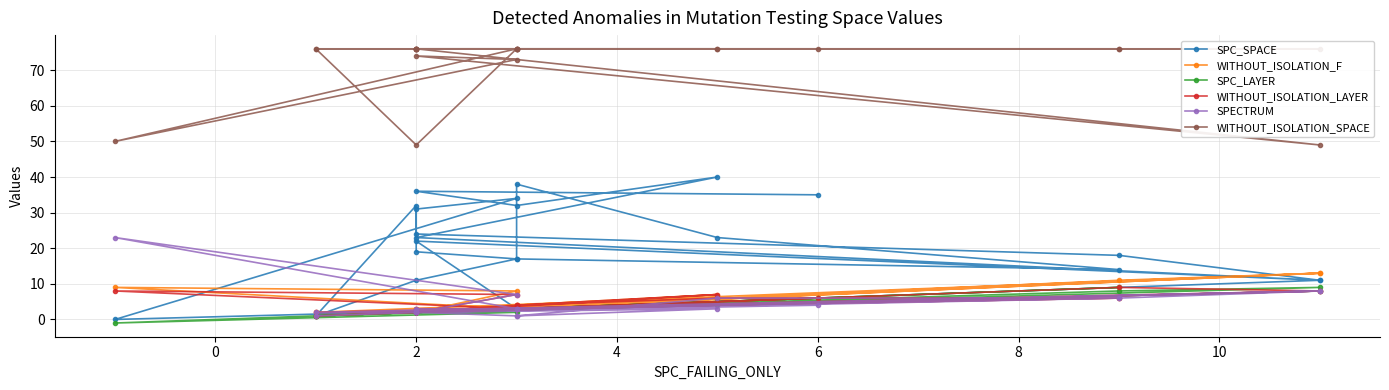

What is the value of the SPC_SPACE point at the 24th from the left?

35